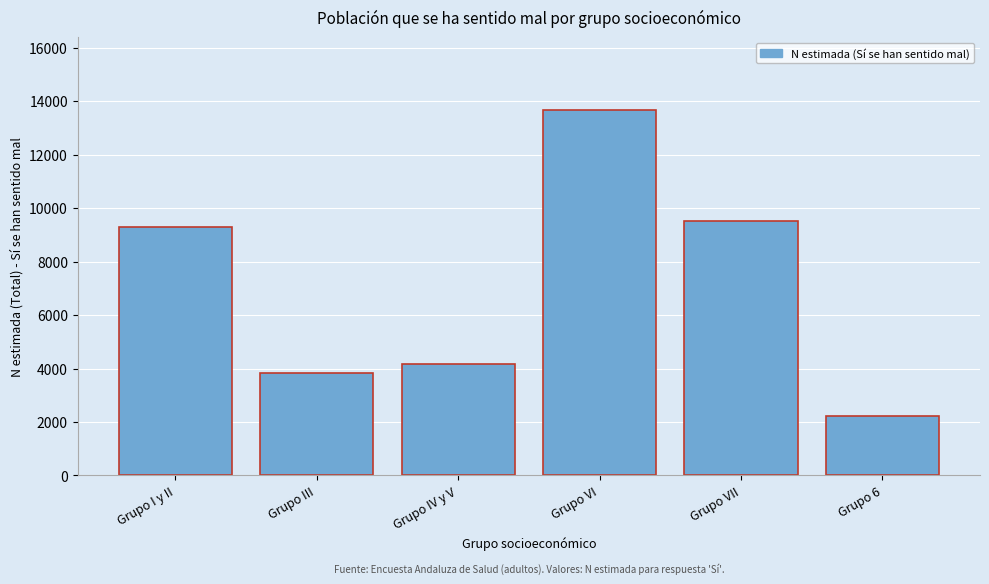

Reading left to right, transcribe all the data shown in this chart.

Grupo I y II=9287	Grupo III=3840	Grupo IV y V=4176	Grupo VI=13658	Grupo VII=9512	Grupo 6=2228